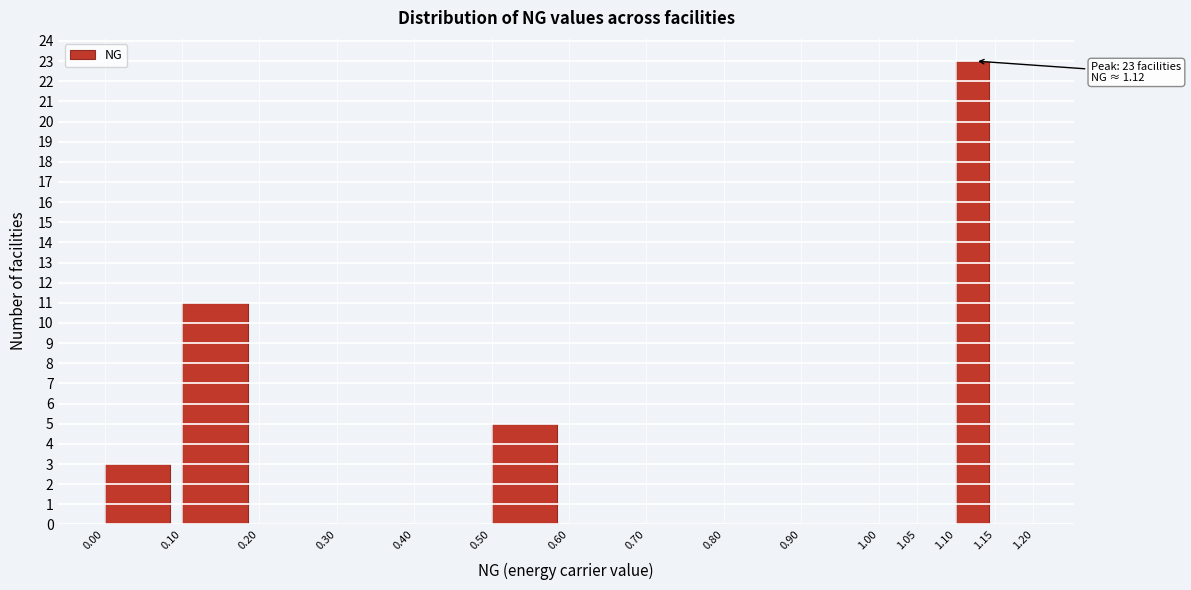

Over which range of the x-axis is the bar tallest?

1.10 to 1.15